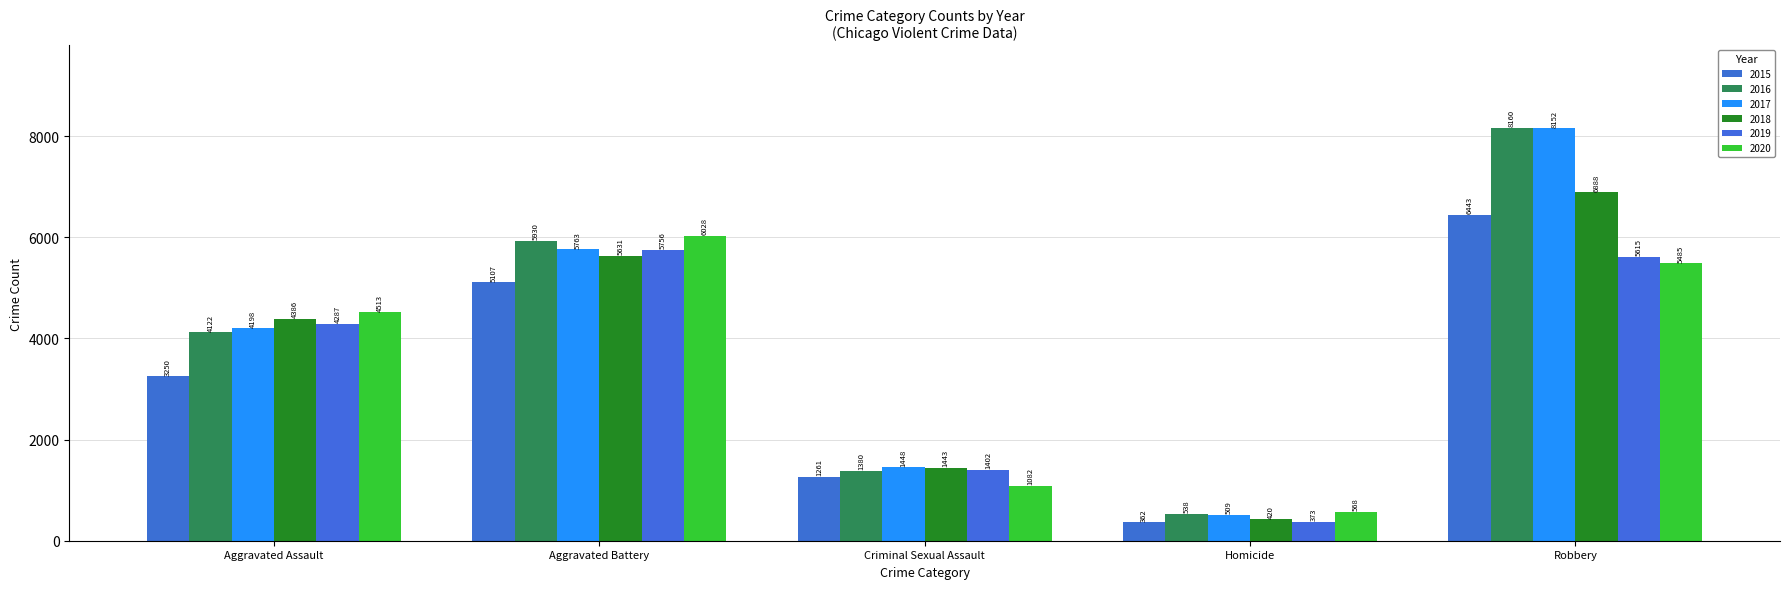

What position from the left is Homicide?

4